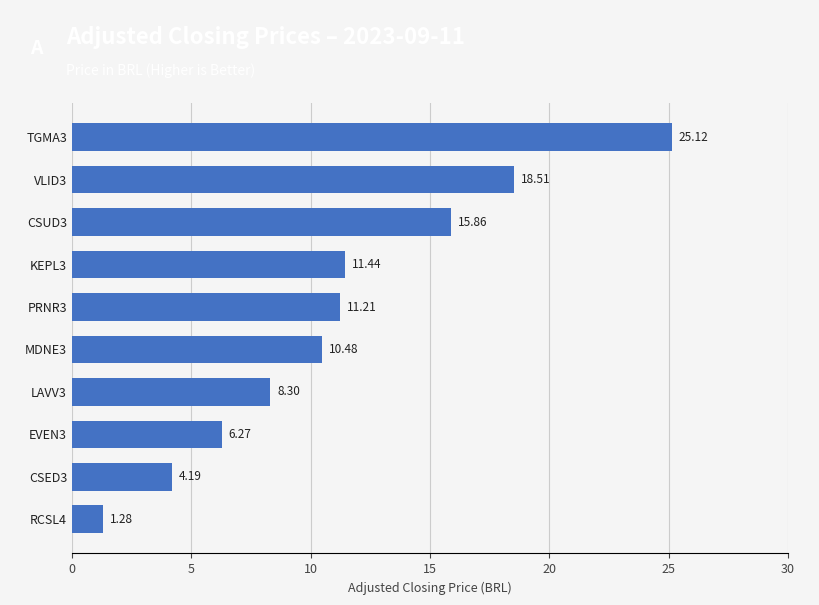

What is the maximum value shown in the chart?

25.1